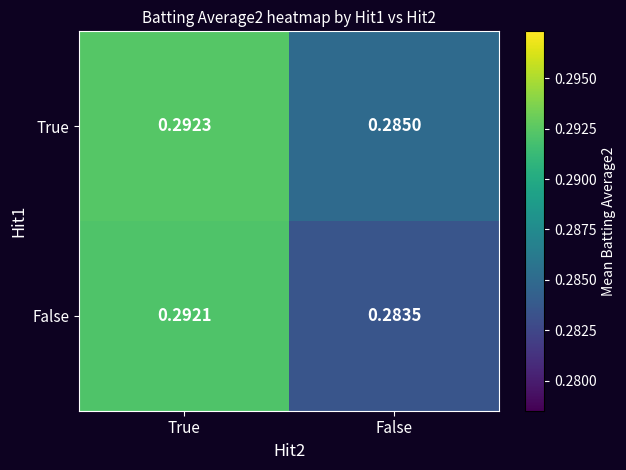

Which series changed the most between True and False?

False